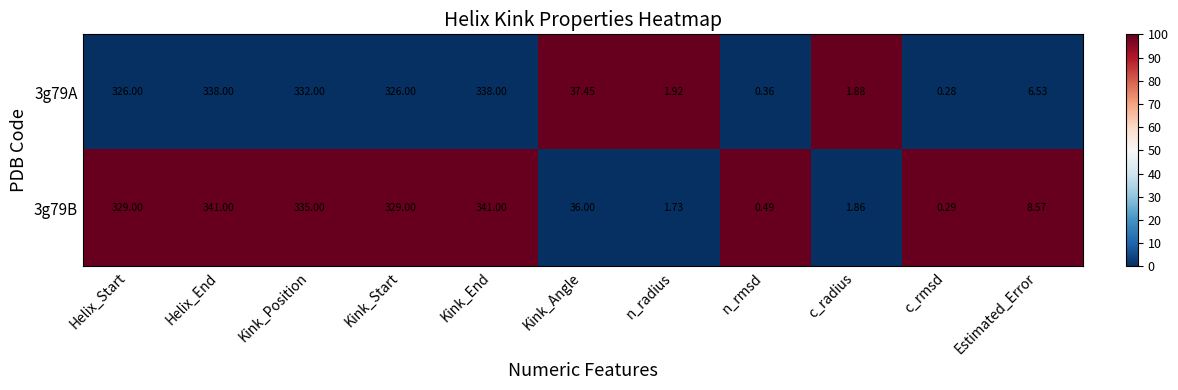

At which label is 3g79A closest to 169?

Kink_Angle